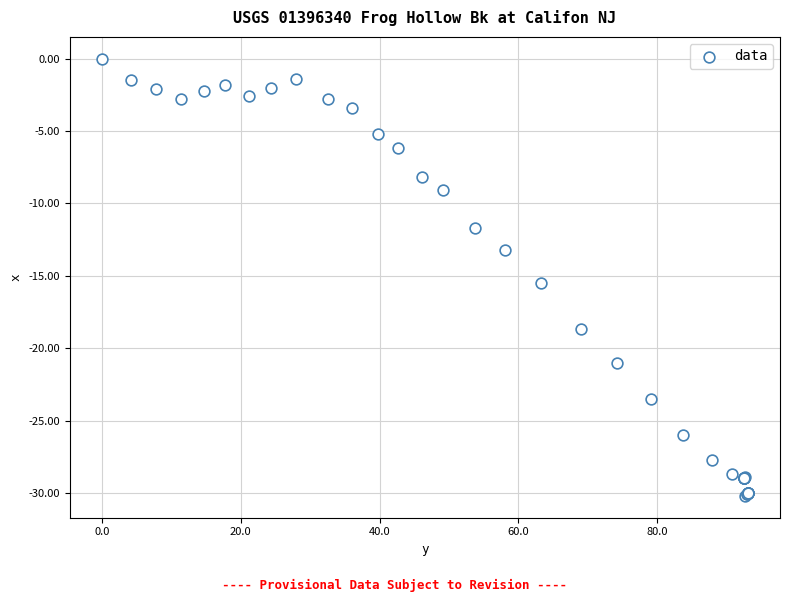

What Y value in the scatter plot is closest to -15?

-15.5